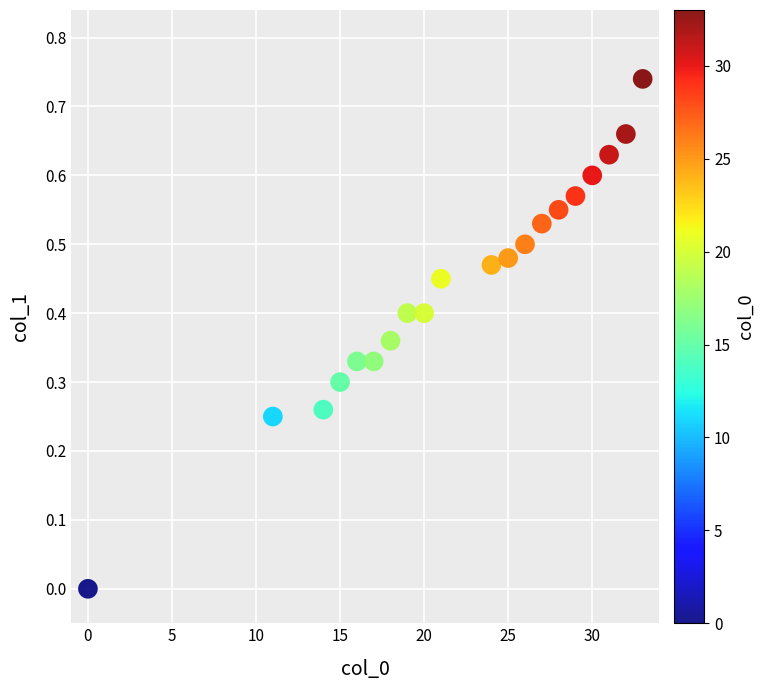

What is the range of X values (max minus min)?

33.0